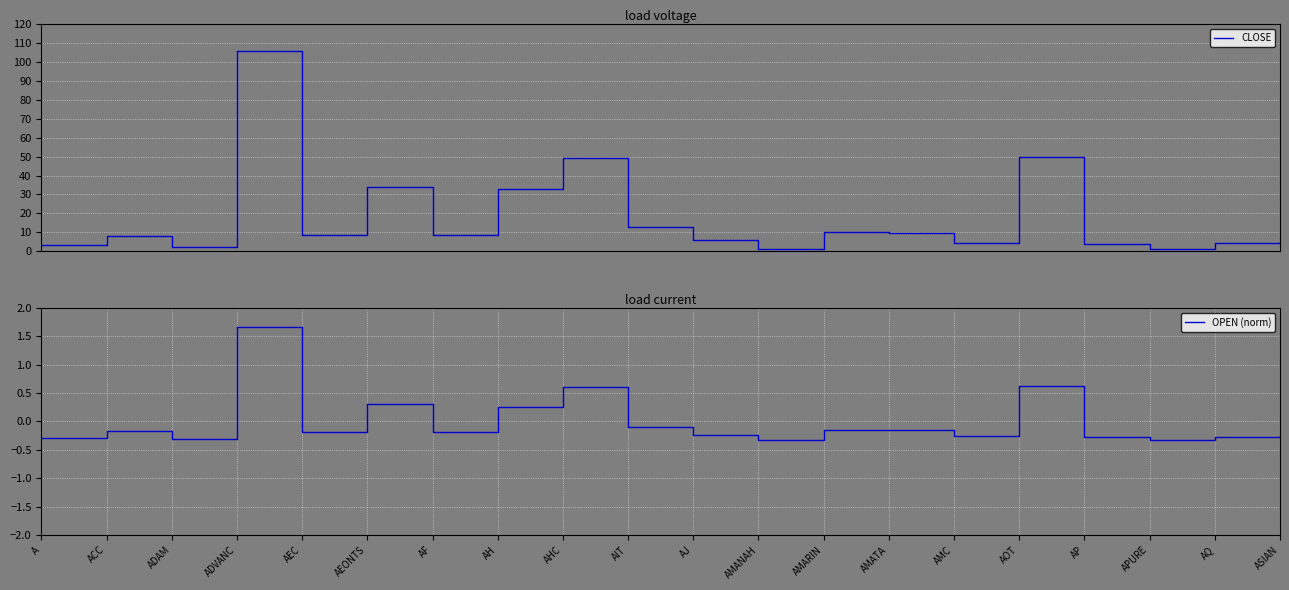

What is the difference between the CLOSE values at ASIAN and AF?

3.8